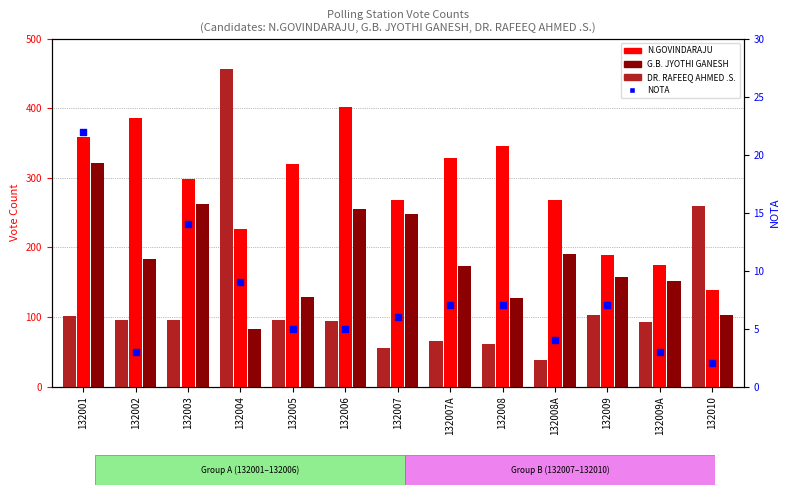

Which series has the largest Y range (max minus min)?

DR. RAFEEQ AHMED .S.